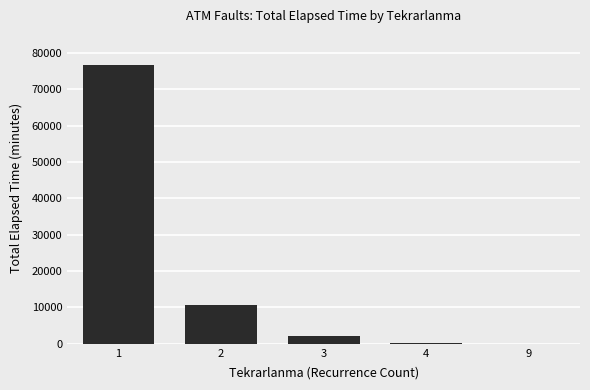

Is it true that the value at 1 is 132740?

False